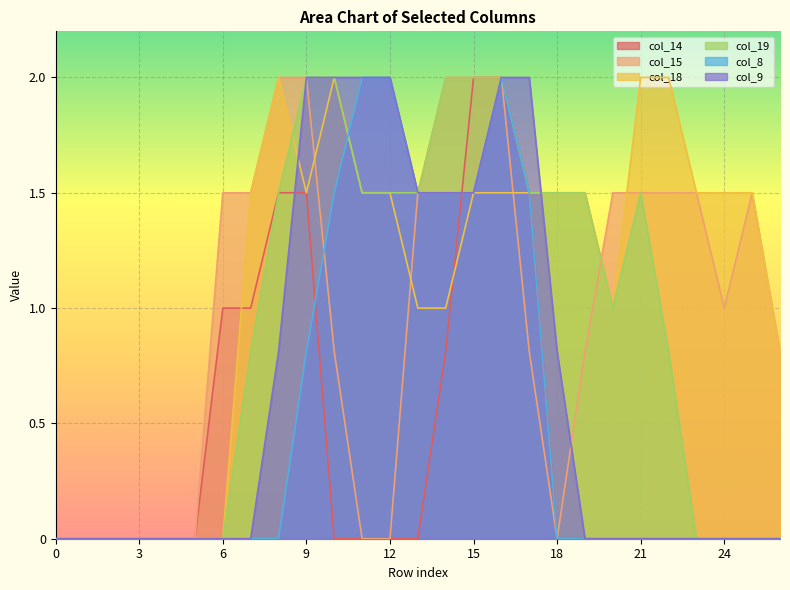

Is it true that col_15 equals 0.8 at 2?

False